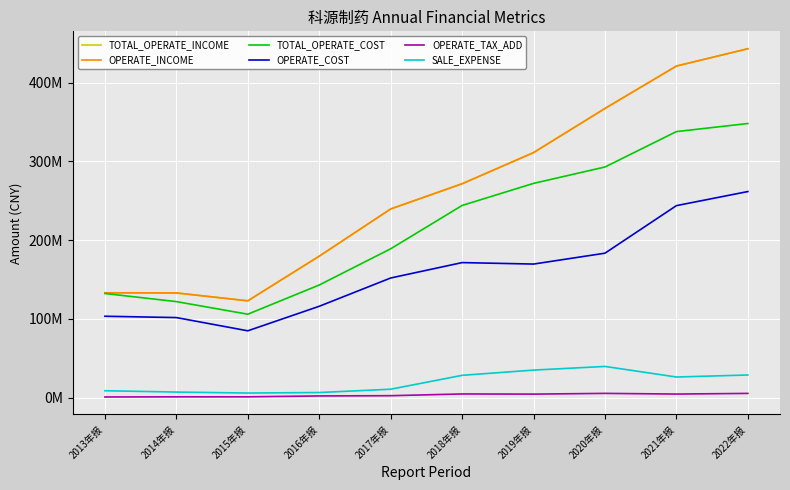

Where is the first local minimum for TOTAL_OPERATE_COST?

2015年报